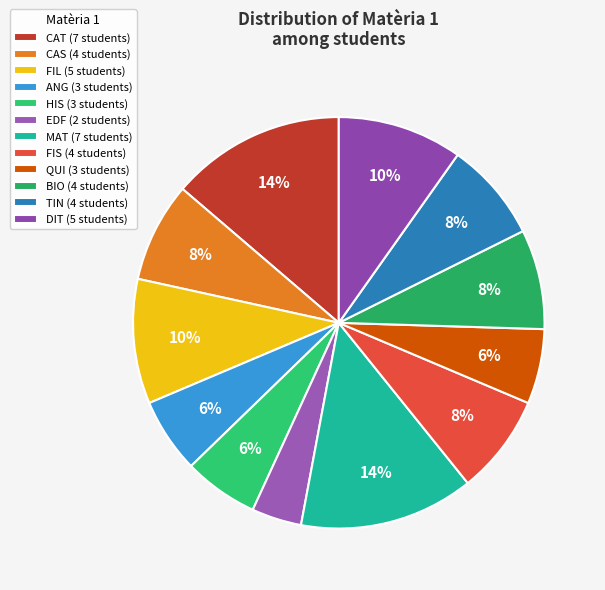

What percentage is the CAT slice, to the nearest percent?

14%